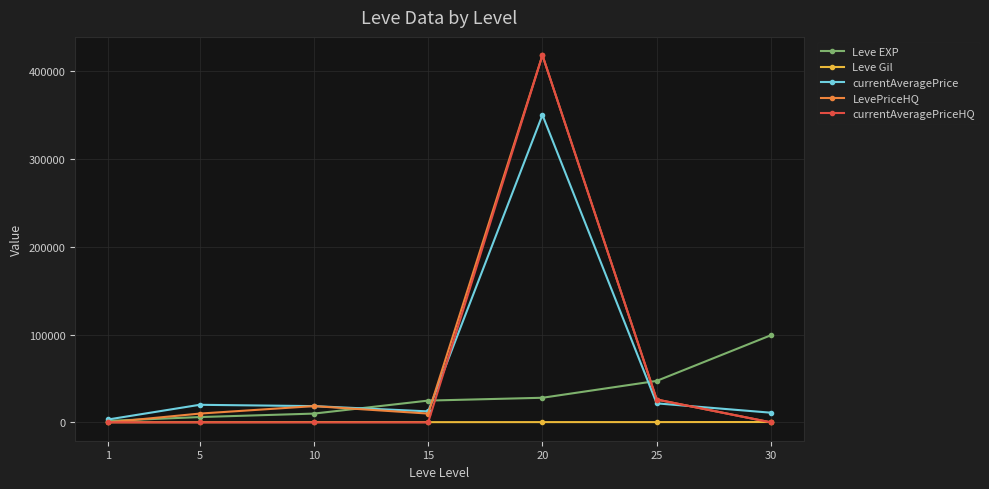

Between 5 and 20, which series saw the biggest shift?

currentAveragePriceHQ